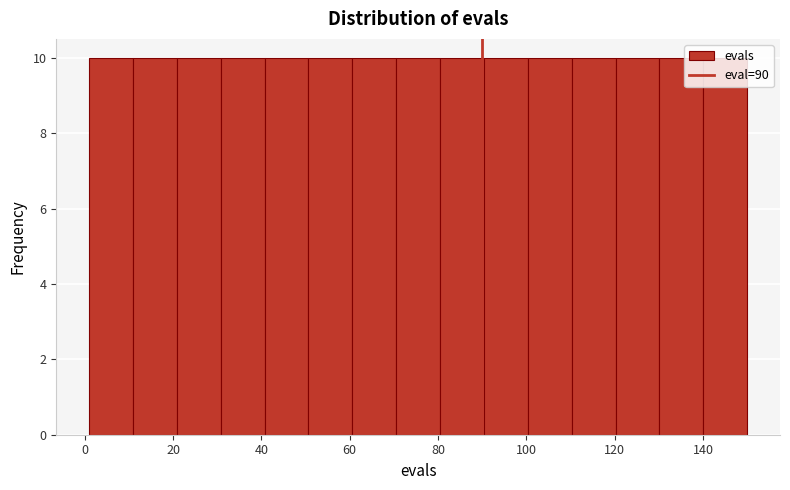

Reading left to right, transcribe this chart: for each bar, give the range it covers on the x-axis and its height. Neither the bar edges nor the heights are printed on the chart, so give them approximately, as read against the axes.

2 to 10: 10
10 to 20: 10
20 to 30: 10
30 to 40: 10
40 to 50: 10
50 to 60: 10
60 to 70: 10
70 to 80: 10
80 to 90: 10
90 to 100: 10
100 to 110: 10
110 to 120: 10
120 to 130: 10
130 to 140: 10
140 to 150: 10